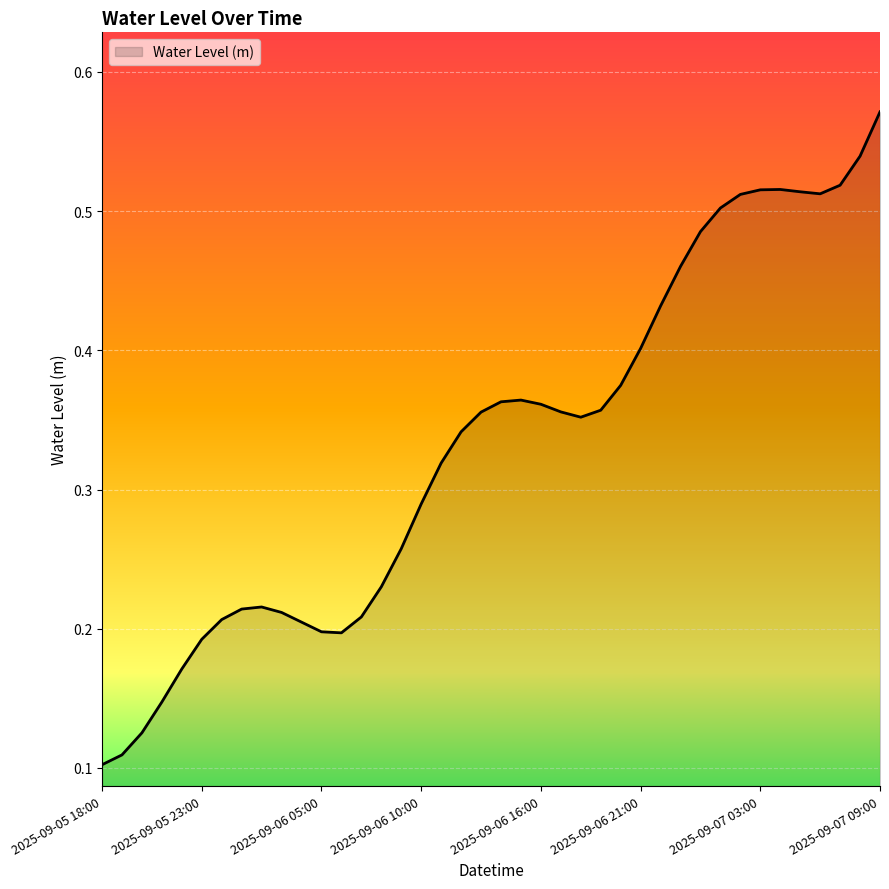

Is this an area chart (filled region under the line)?

Yes